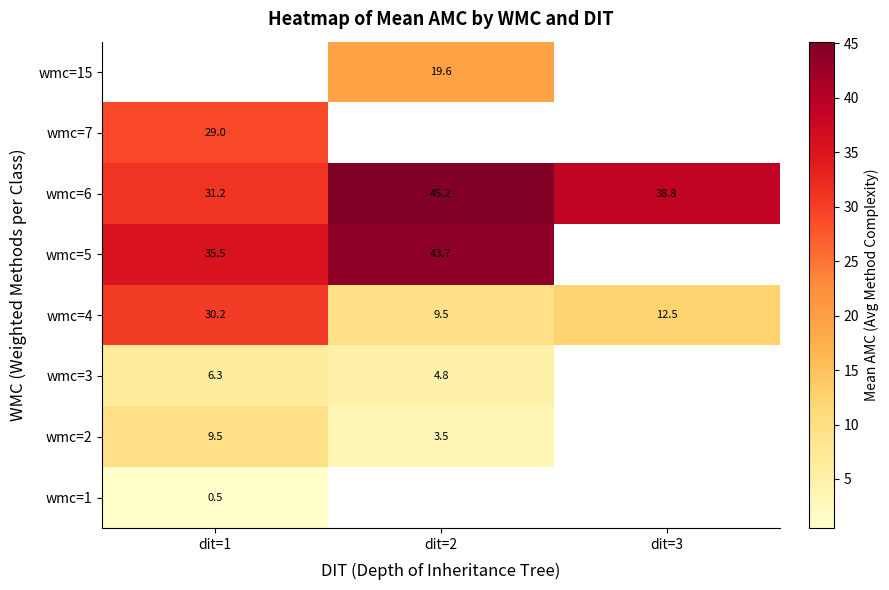

How many categories are shown in the chart?

3